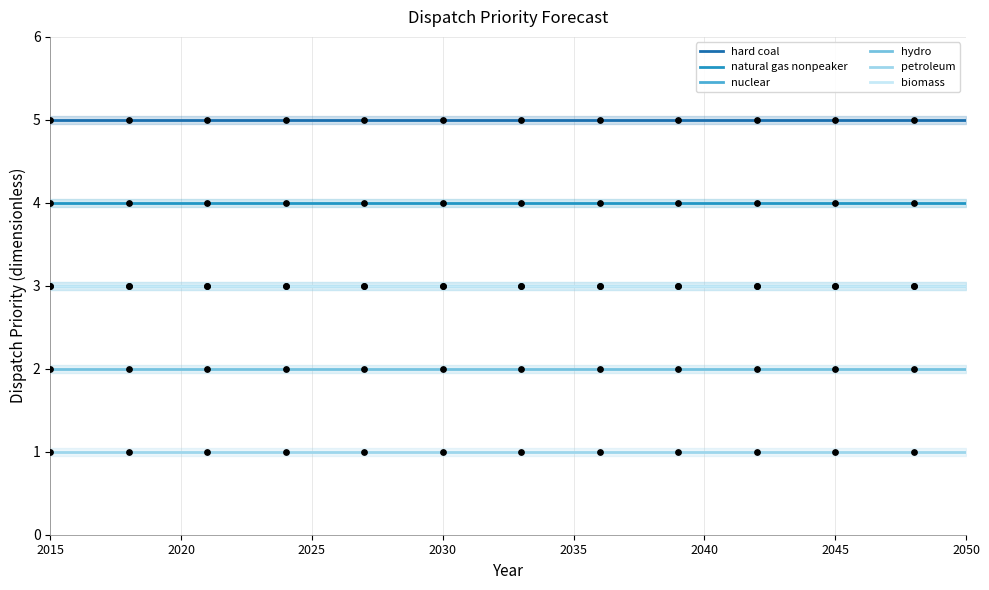

Which series reaches the minimum Y coordinate?

petroleum